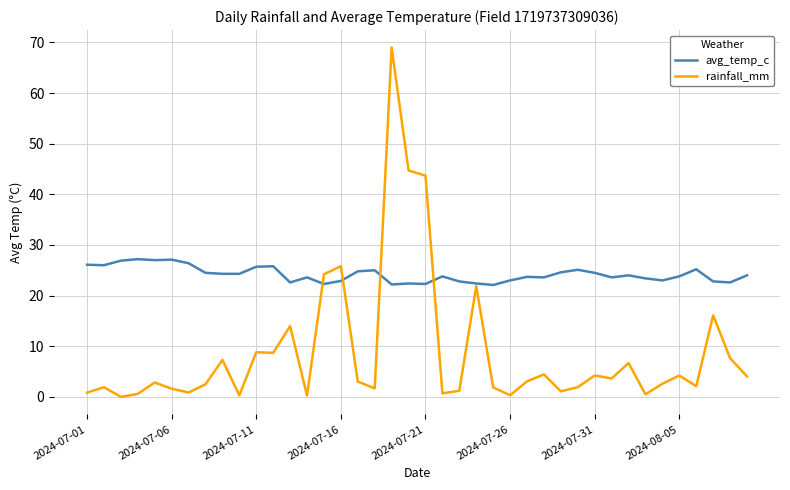

Which series has the largest range (max minus min)?

rainfall_mm